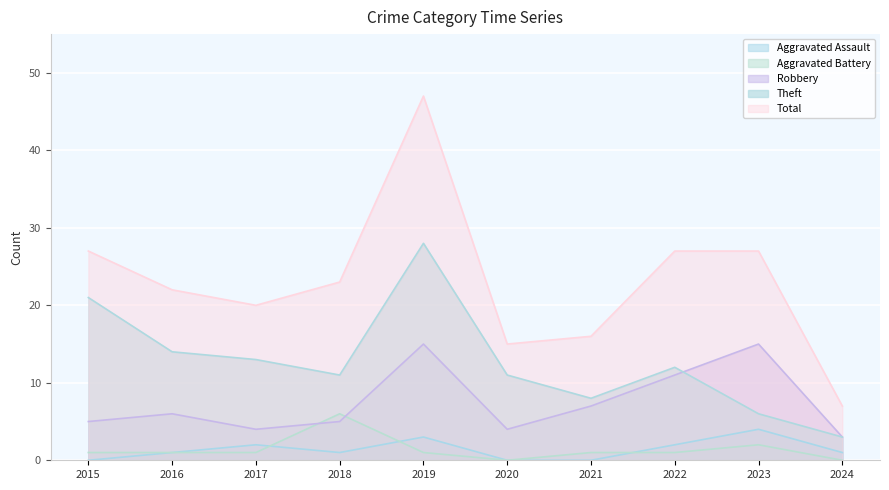

How many times do Aggravated Battery and Aggravated Assault cross each other?

3